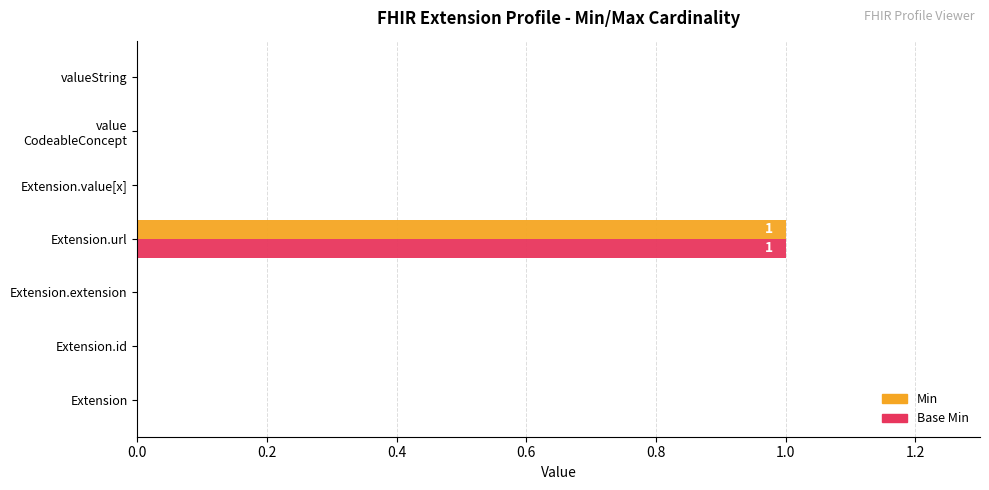

Which category has the highest value across all series?

Extension.url